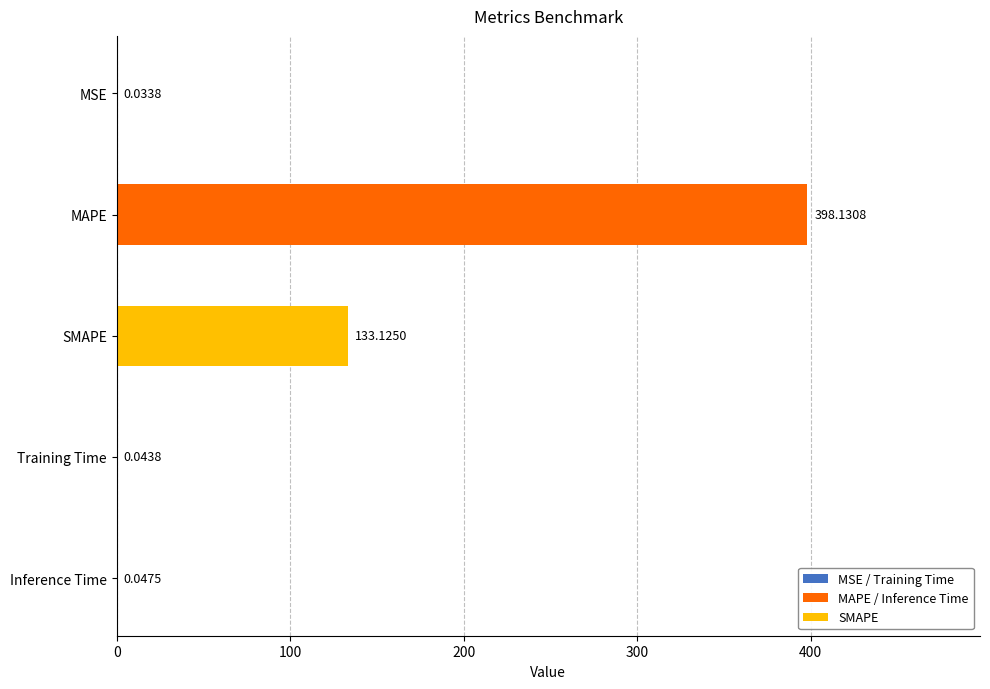

Are the bars horizontal?

Yes